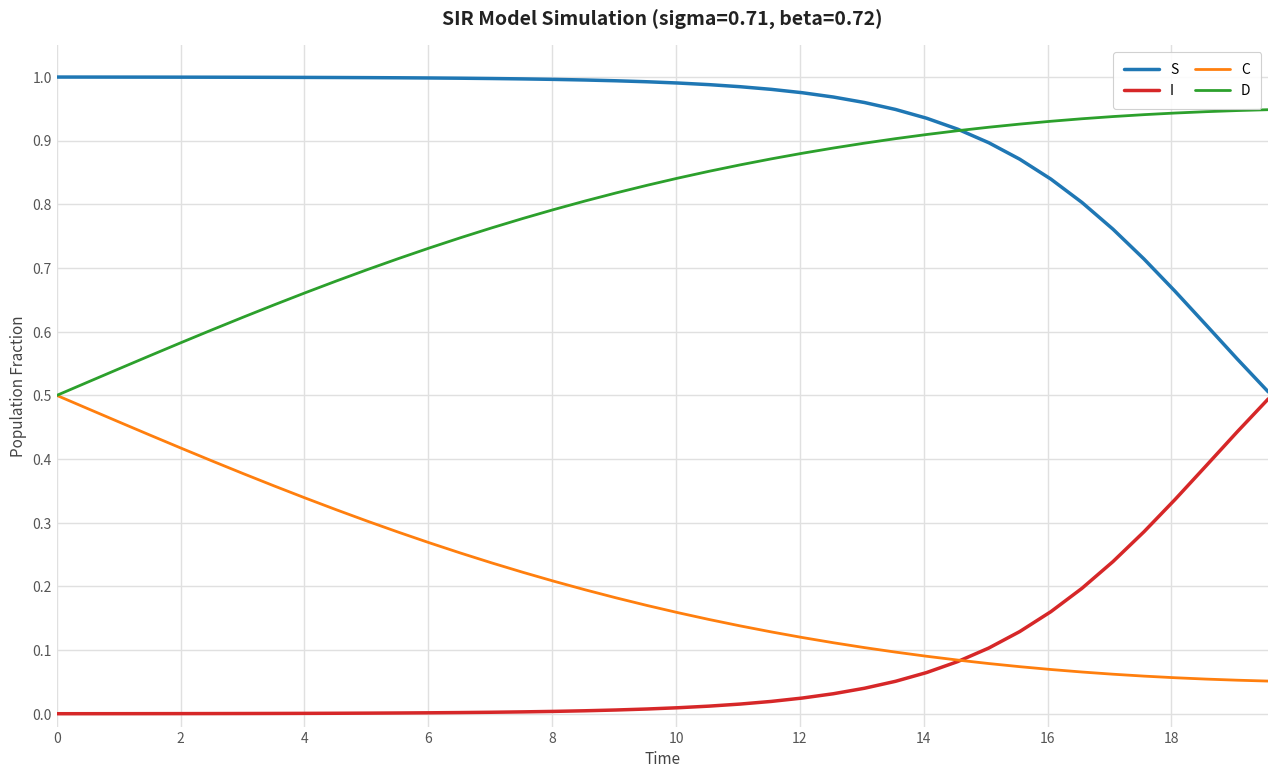

Which series has the largest total across all categories?

S